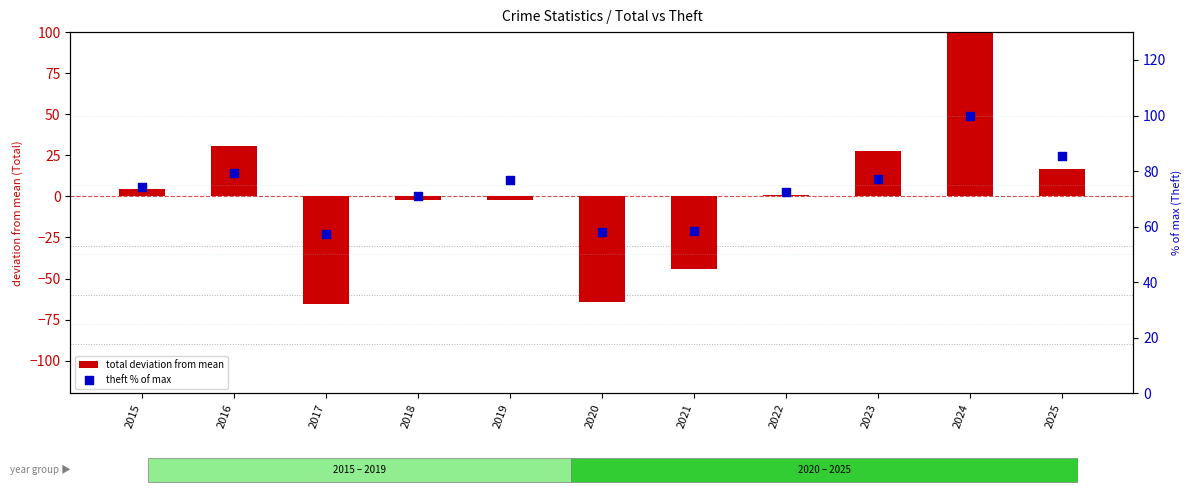

What is the total value across all series at 2015?

78.9